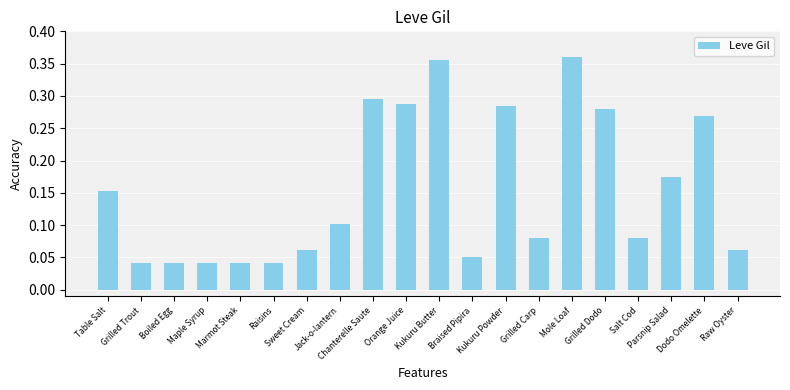

What is the sum of all values?

3.1